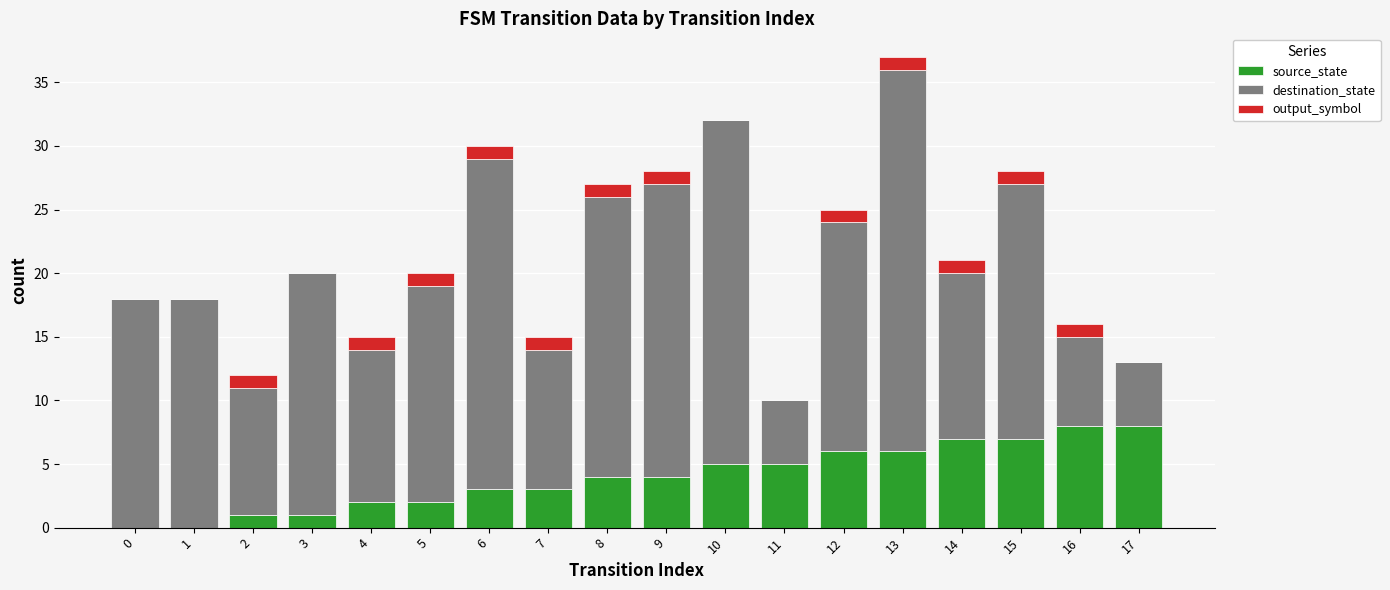

At which category is the sum across all series the highest?

13